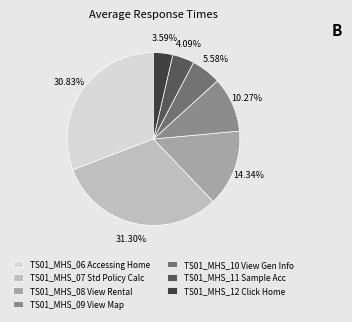

To the nearest percent, what is the average slice percentage?

14%